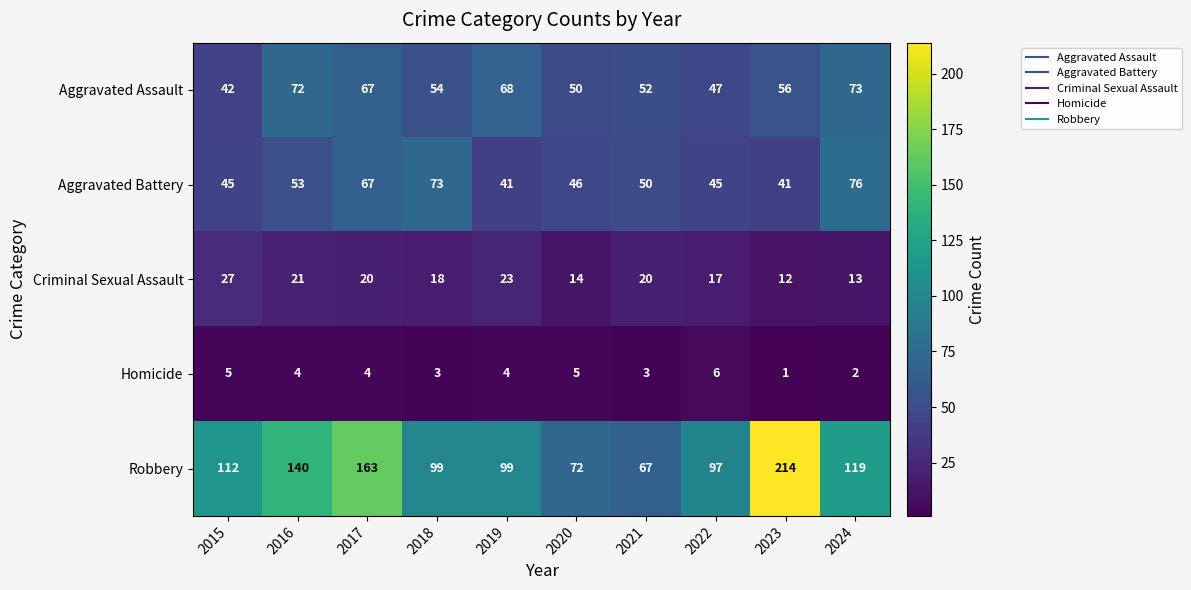

What is the average value of the Aggravated Battery series?

54